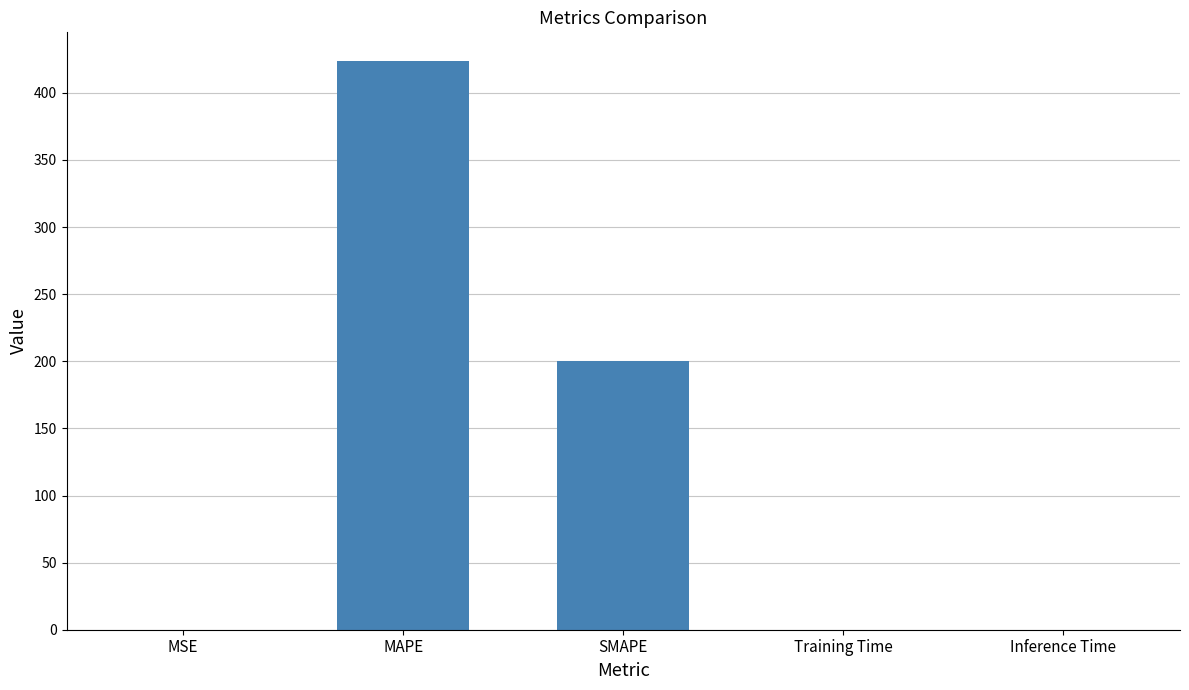

Between Inference Time and MAPE, which is larger?

MAPE